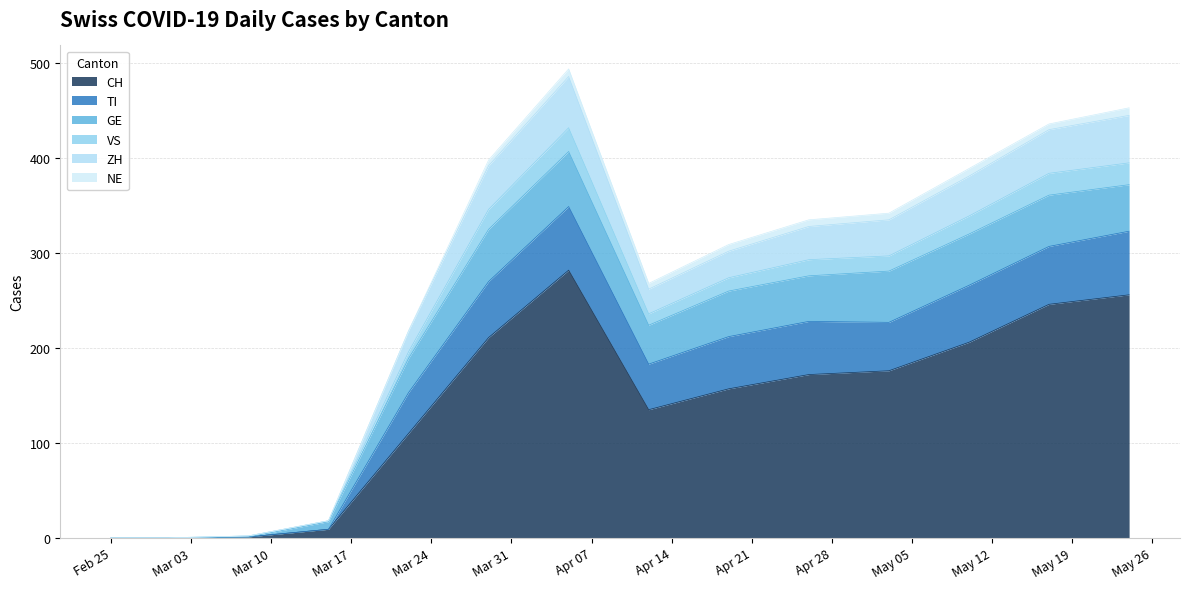

What is the maximum value for CH?

282